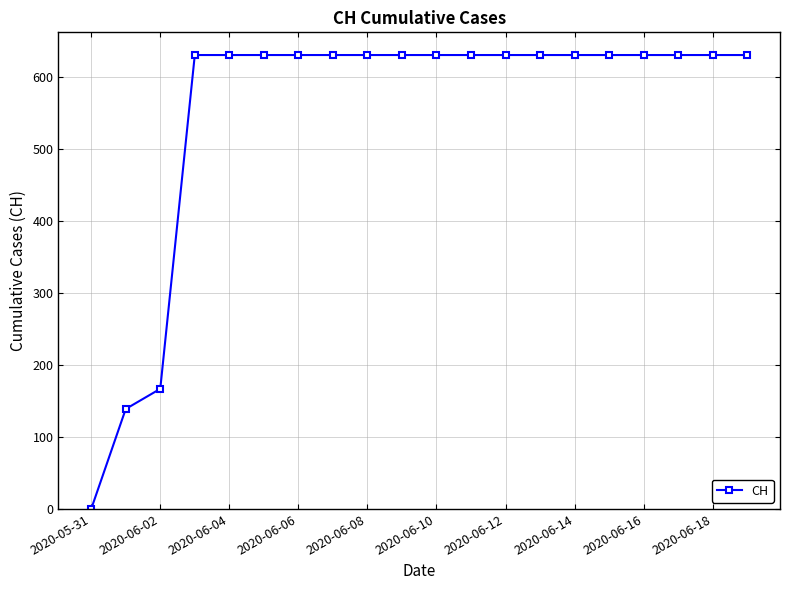

How many values are below 631?

3